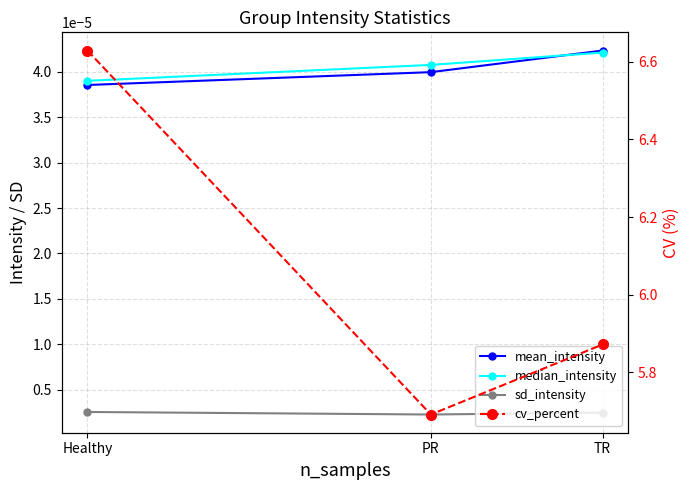

The value of mean_intensity at TR is 0.0. True or false?

False